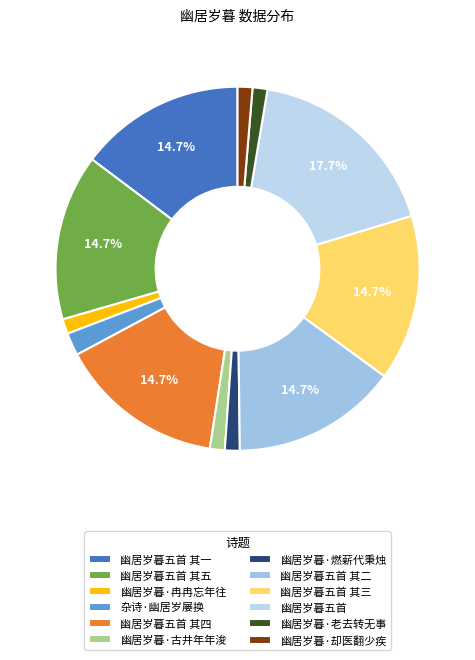

To the nearest percent, what is the average slice percentage?

8%